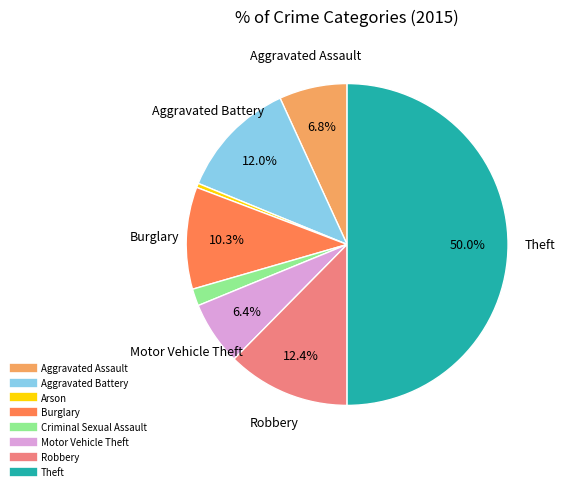

Does Arson represent more than half of the total?

No